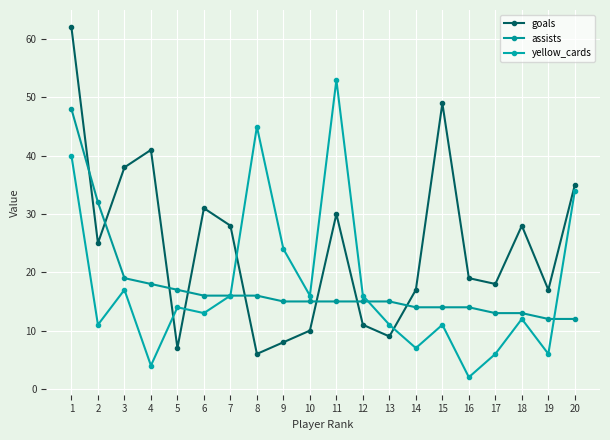

Is it true that goals equals 12 at 9?

False